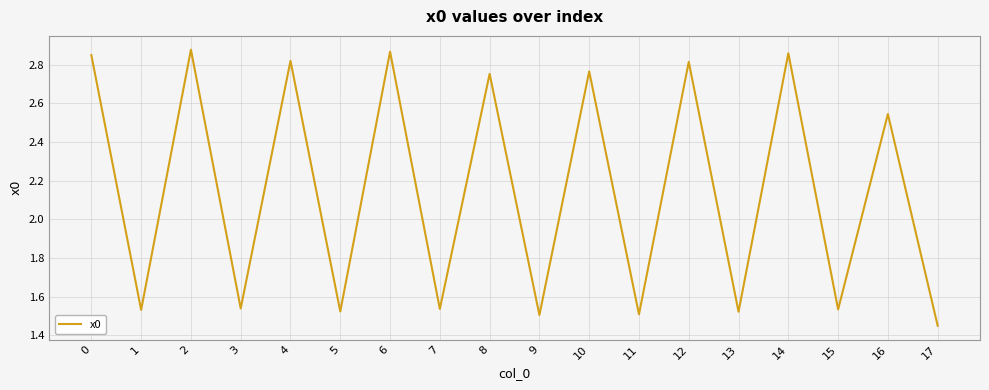

What is the ratio of the value at 16 to the value at 12?

0.9